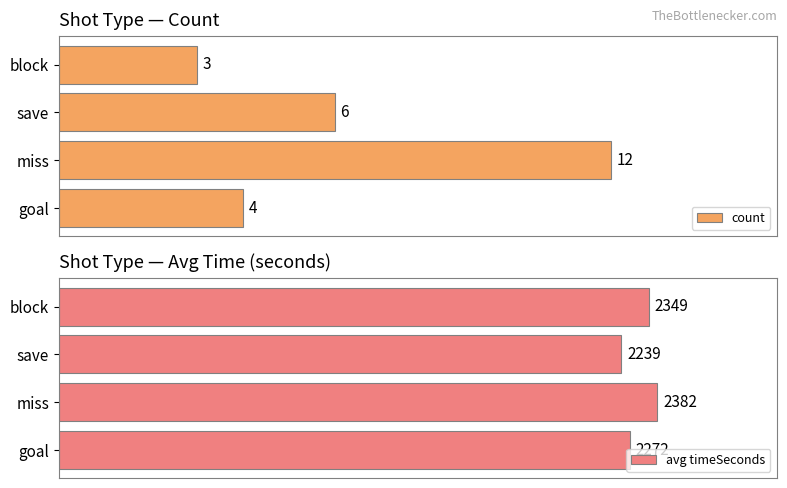

Reading left to right, transcribe all the data shown in this chart.

count: 4.0	12.0	6.0	3.0
avg timeSeconds: 2272.0	2381.5	2239.0	2349.0